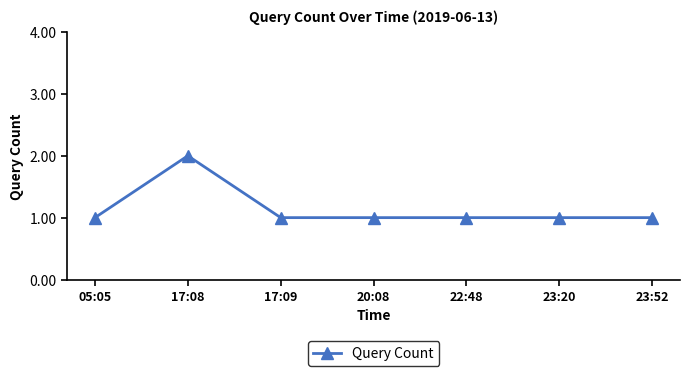

How many categories are shown in the chart?

7